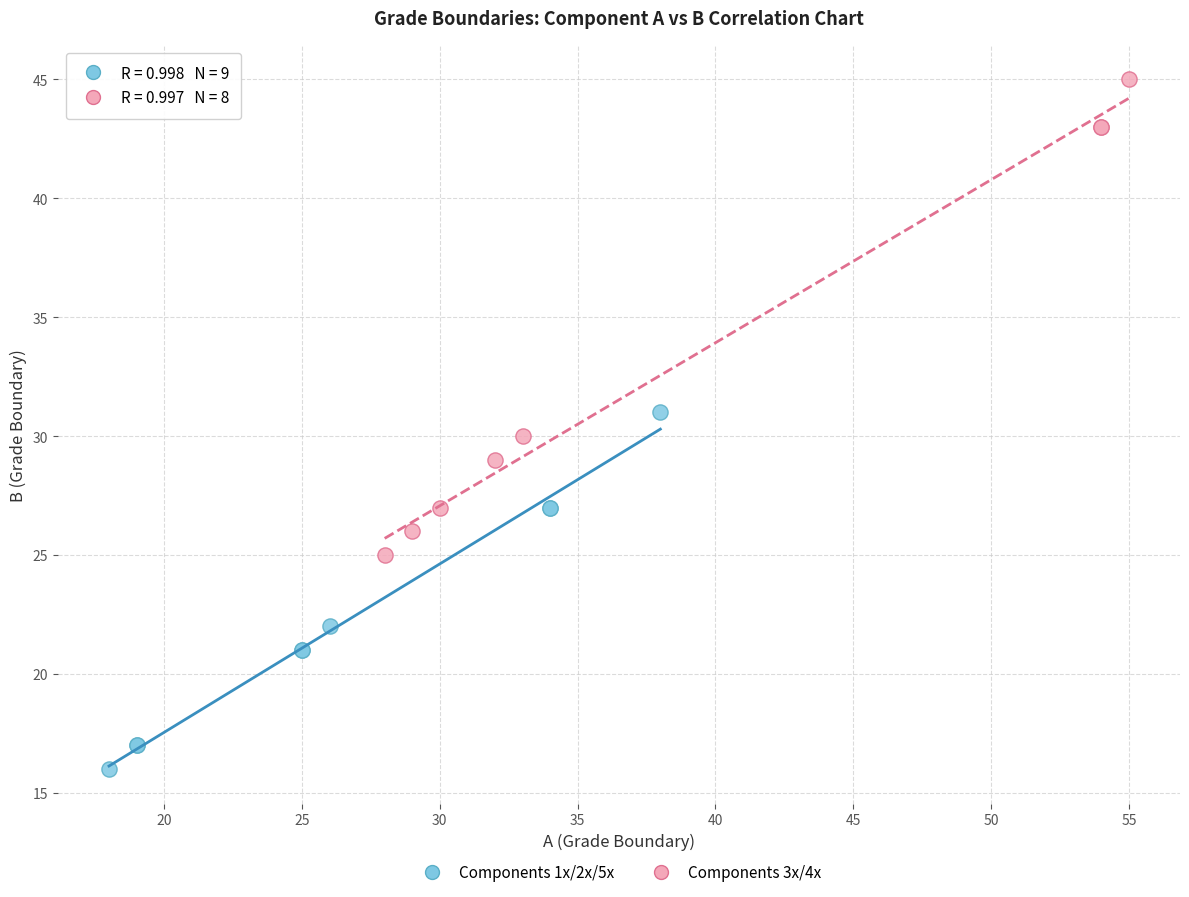

Which series contains the highest Y value?

Components 3x/4x